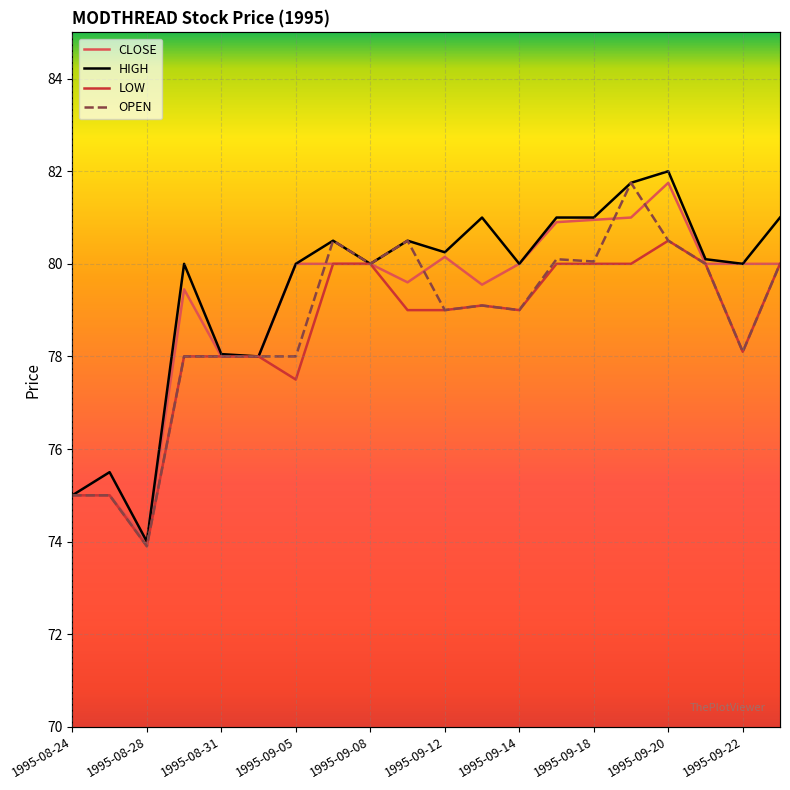

True or false: LOW and OPEN intersect in this chart.

False